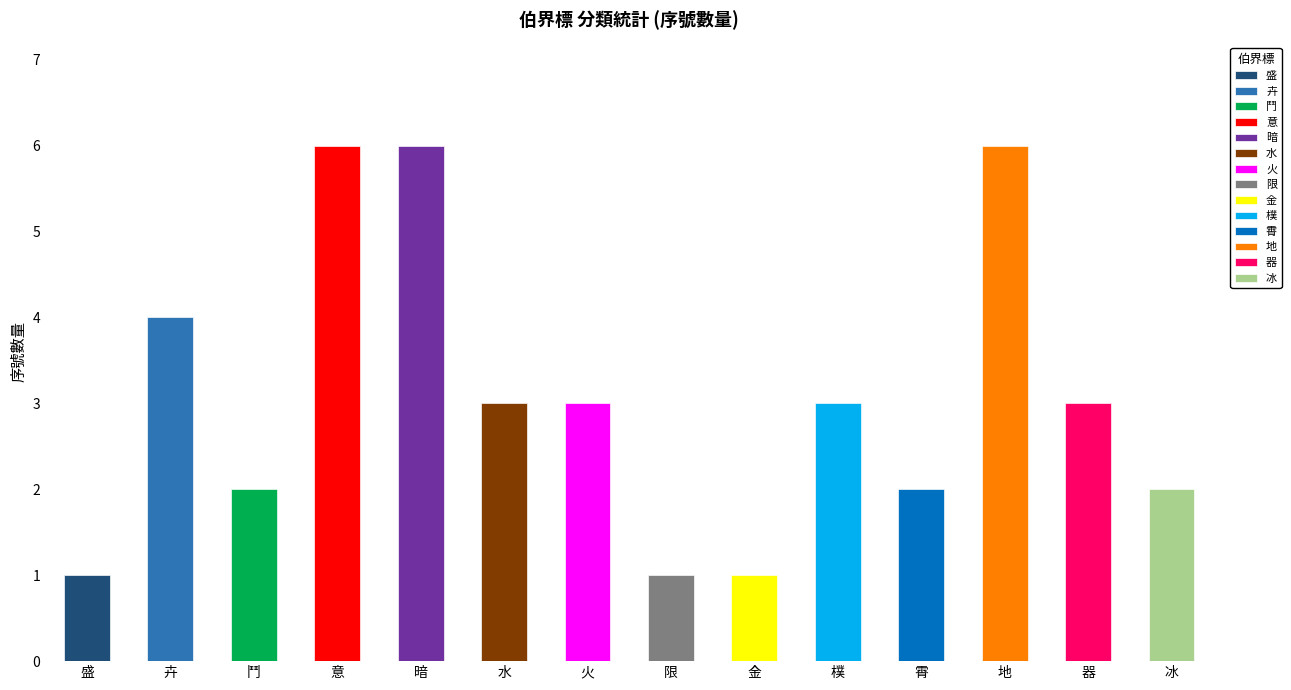

What is the sum of the values at 暗 and 鬥?

8